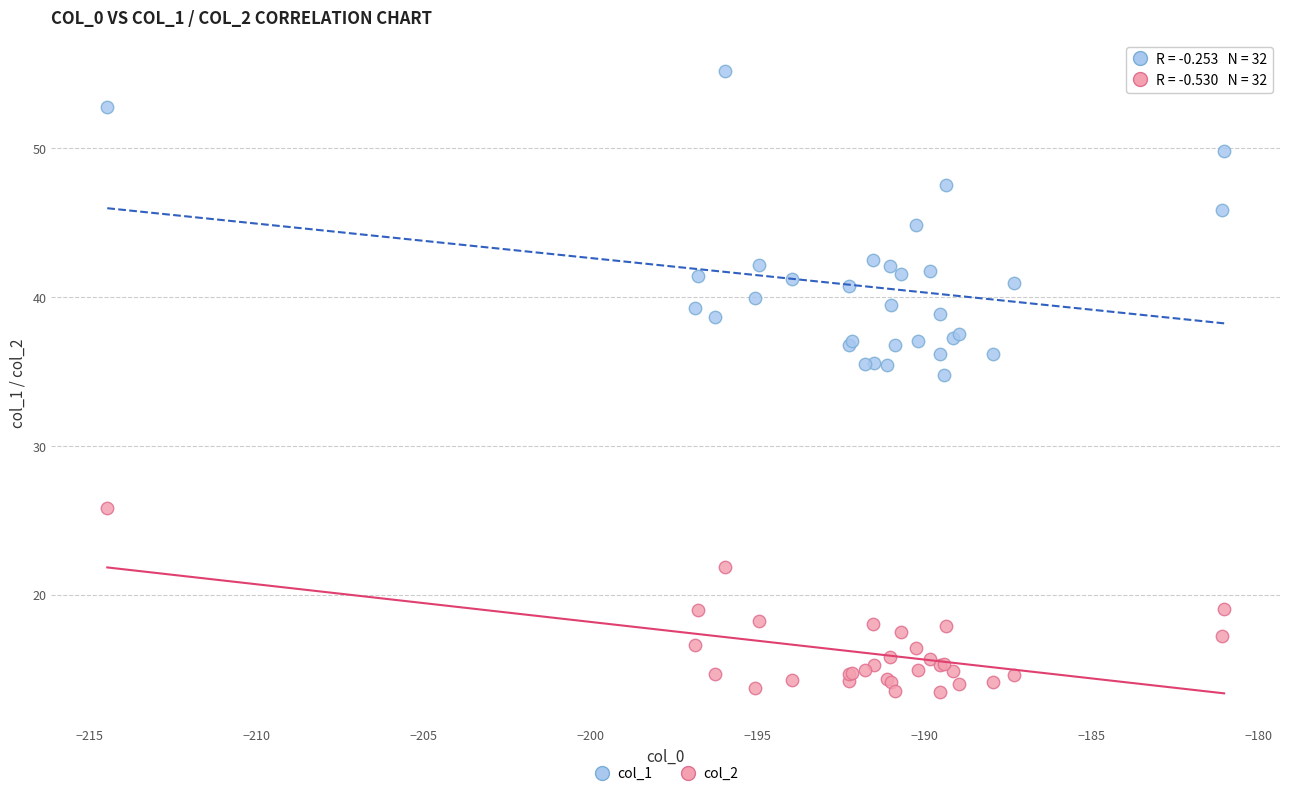

Which series has the largest Y range (max minus min)?

col_1